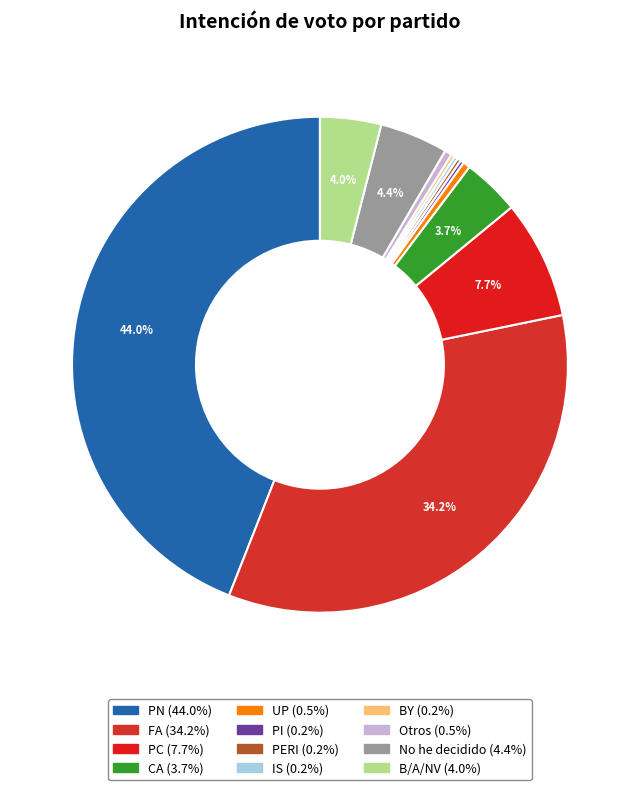

Rank the categories by value from highest to lowest.

PN, FA, PC, No he decidido, B/A/NV, CA, UP, Otros, PI, PERI, IS, BY